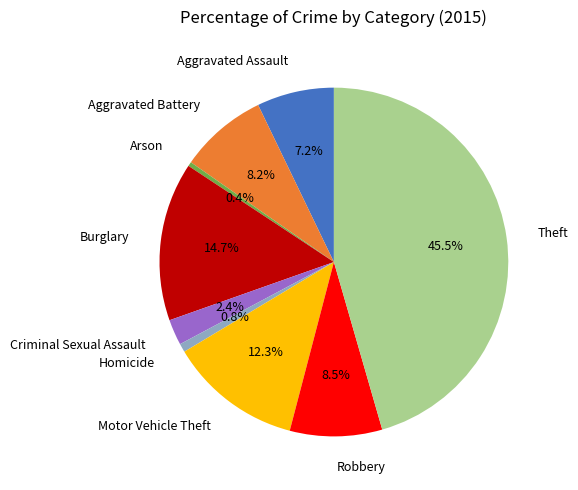

Which slice is the largest?

Theft